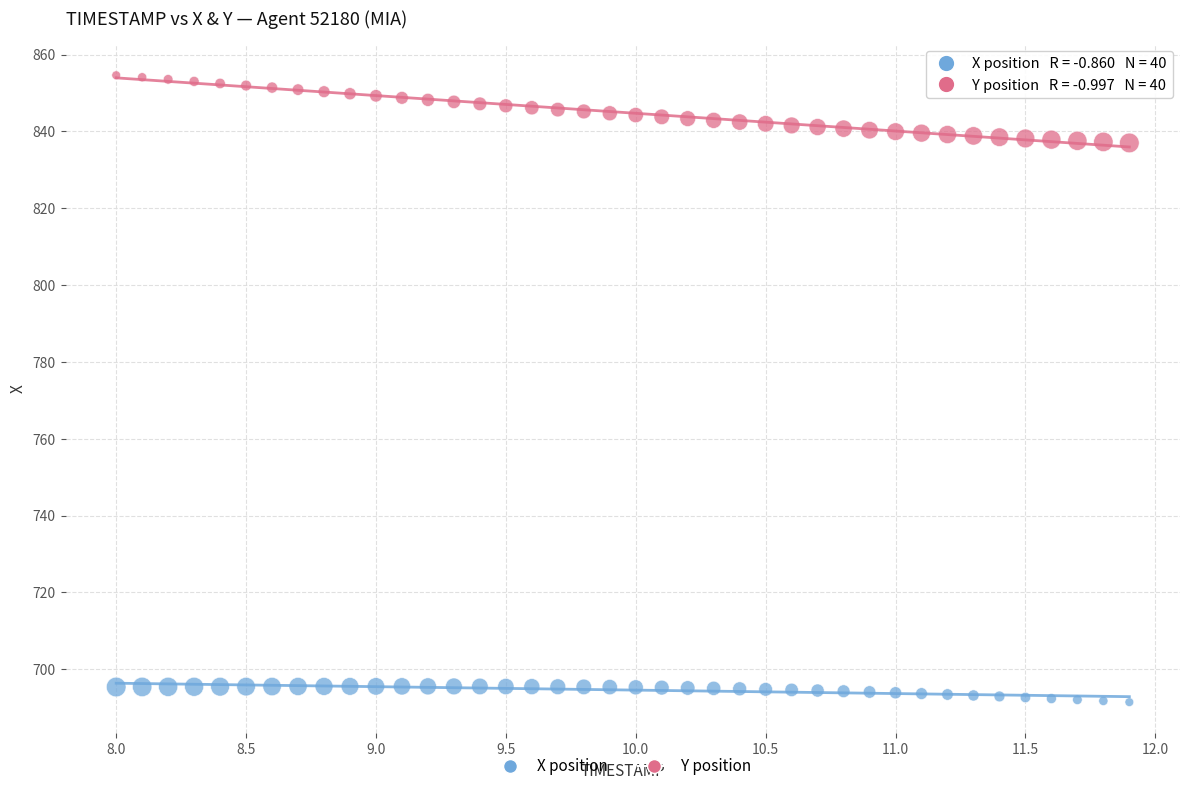

Which series reaches the maximum Y coordinate?

Y position